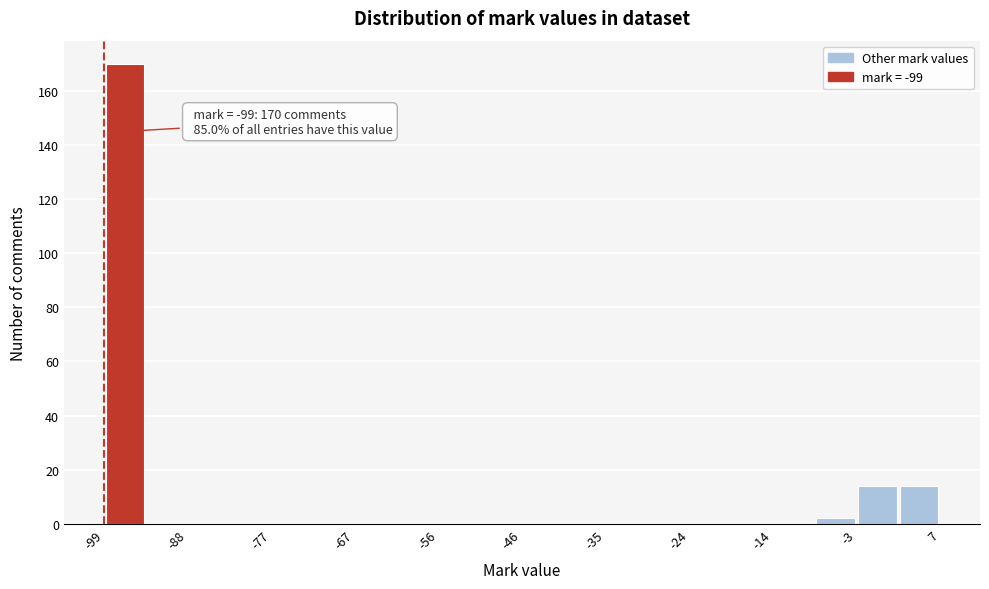

Around what value on the x-axis is the tallest bar? Give the approximate position of its centre, as read against the axis.

-96